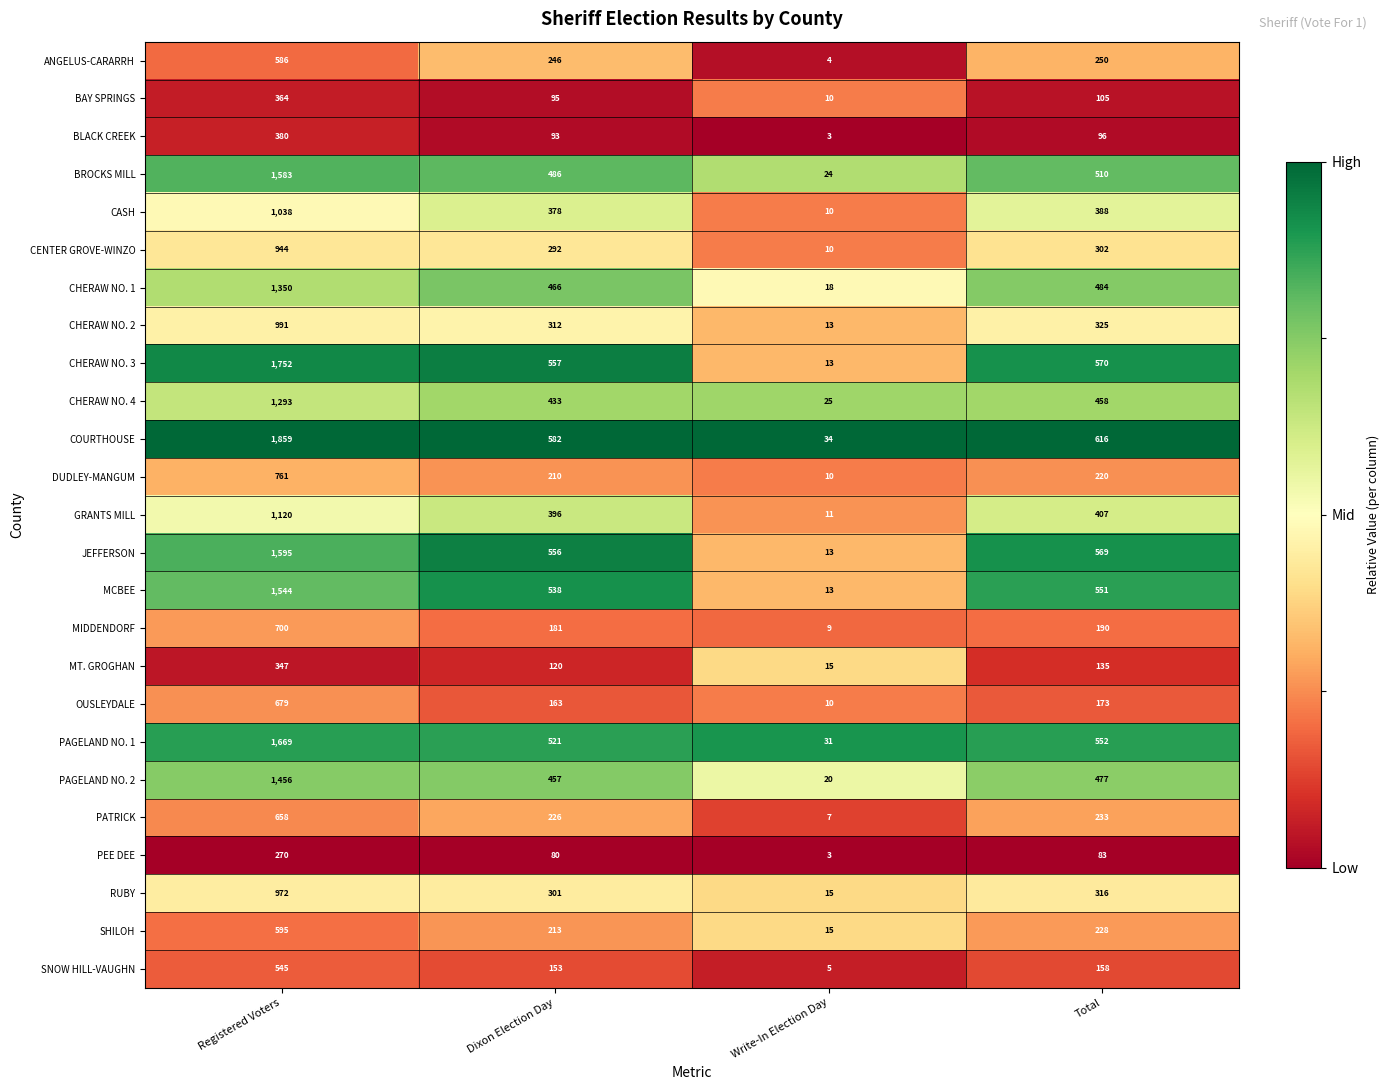

Between Dixon Election Day and Total, which series saw the biggest shift?

COURTHOUSE